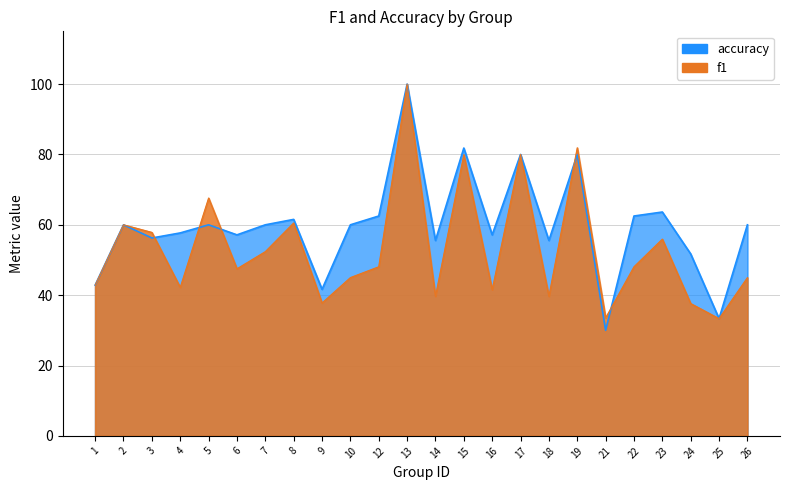

Rank the series by their average value, from highest to lowest.

accuracy, f1